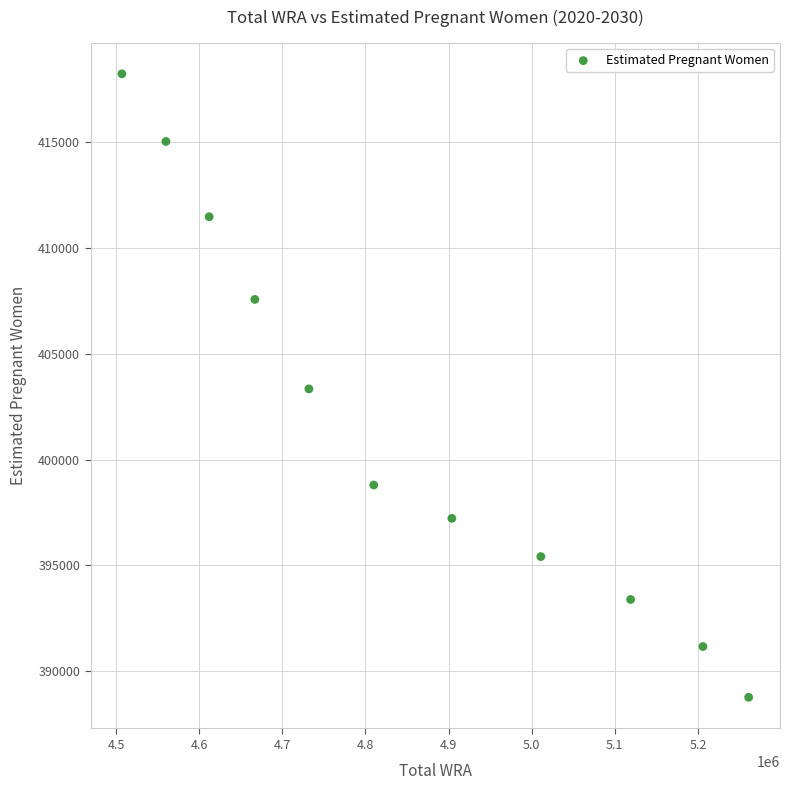

What is the range of Y values (max minus min)?

29493.0